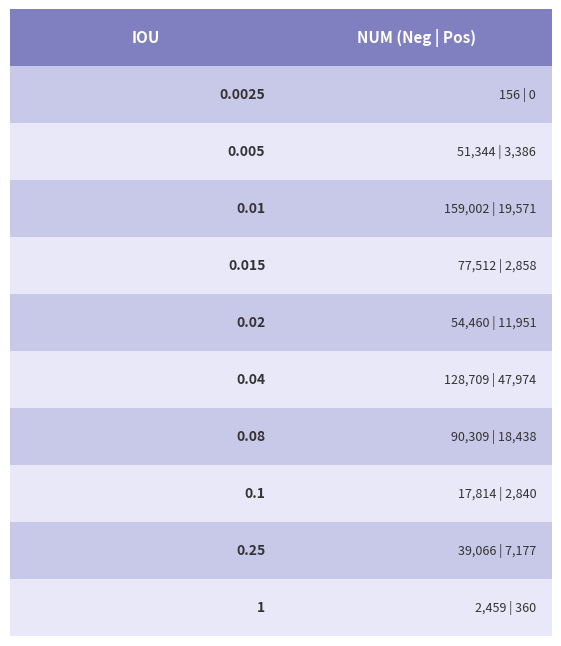

How many data points in Neg are above 54460?

4